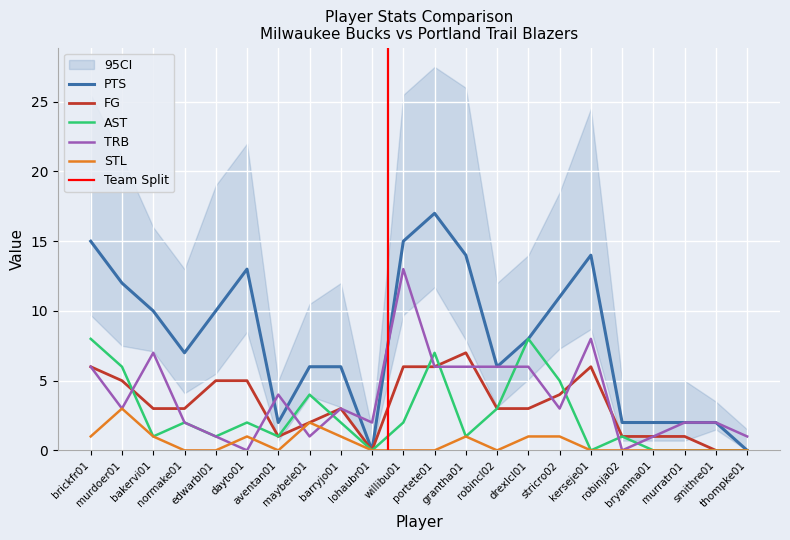

List the series in order of their peak value, lowest first.

STL, FG, AST, TRB, PTS